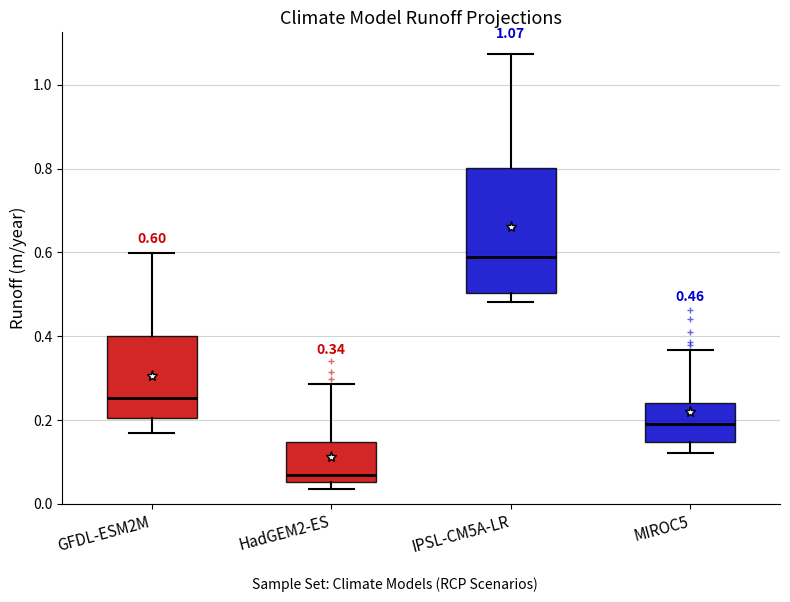

Which box is the tallest, from its lower edge to its upper edge?

IPSL-CM5A-LR